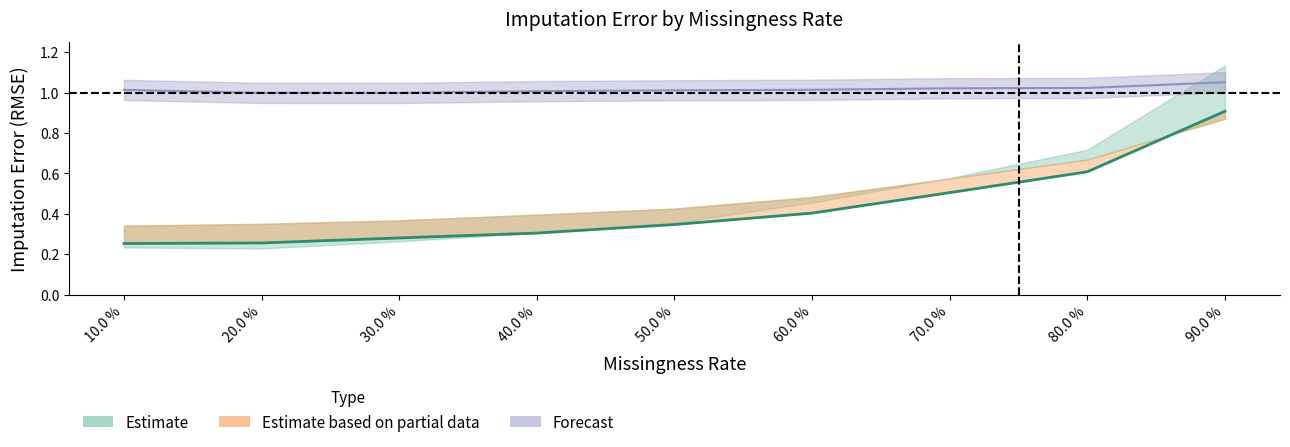

Which category has the highest value across all series?

90.0 %